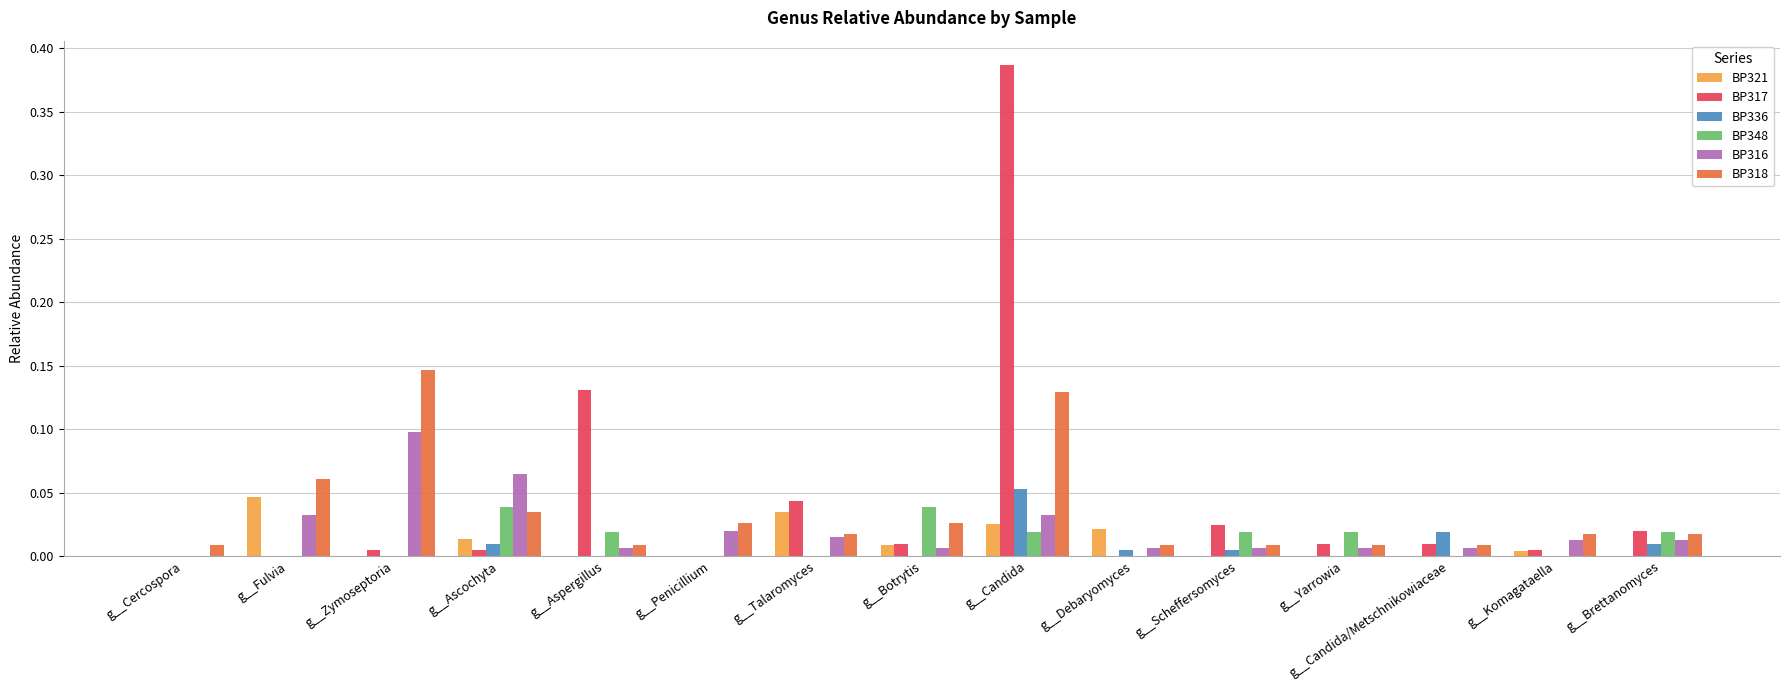

At which category is the sum across all series the highest?

g__Candida